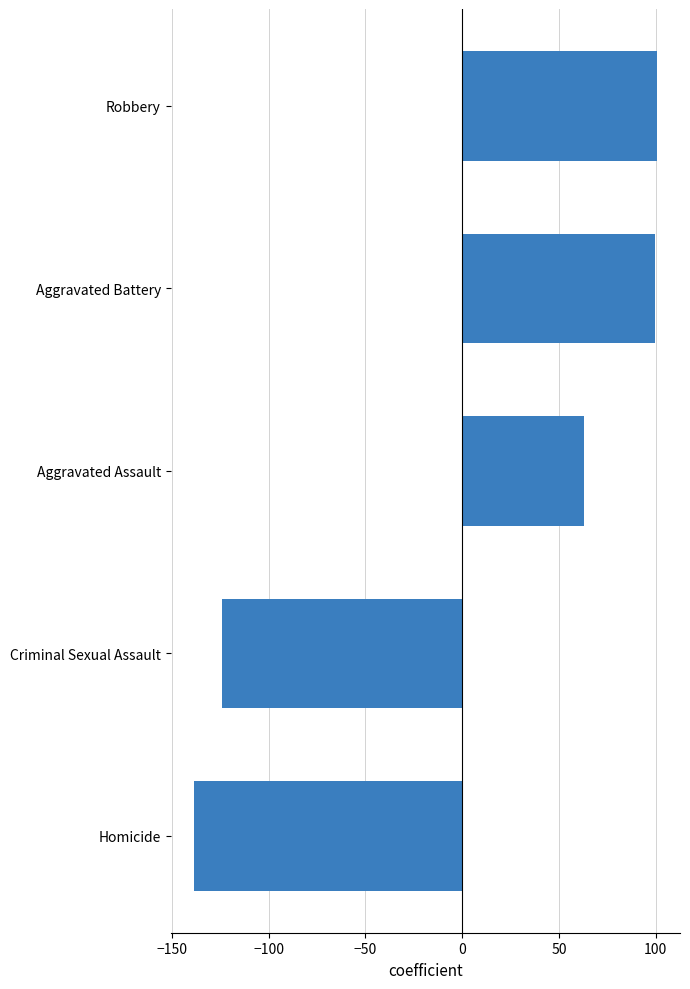

Which category has the lowest value across all series?

Homicide